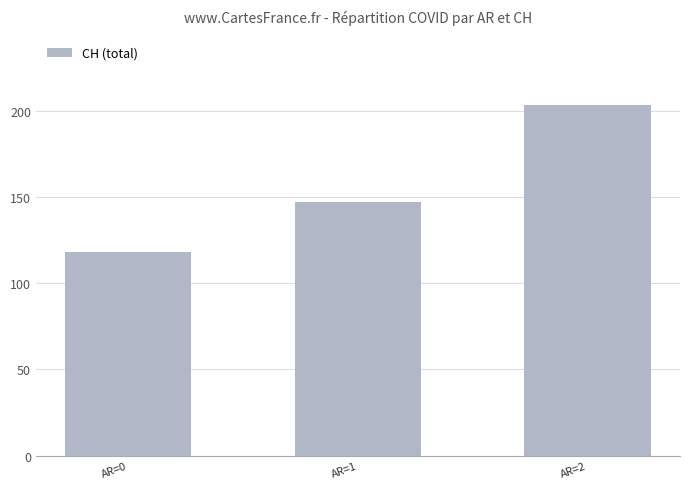

Count the values in the range 118 to 203.

3